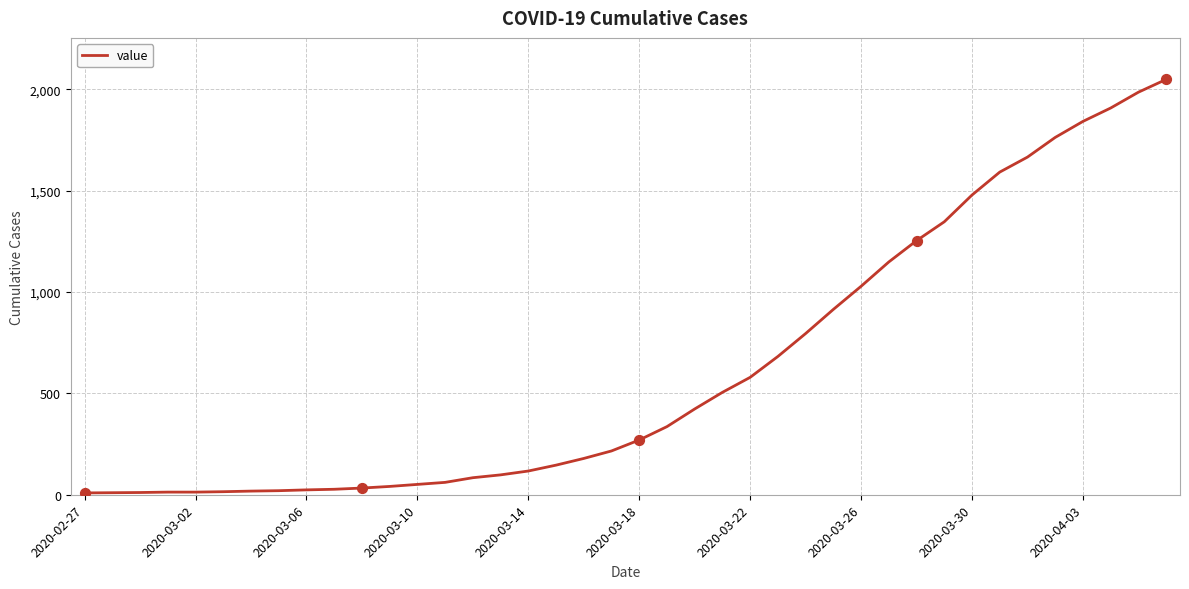

What is the greatest value displayed?

2048